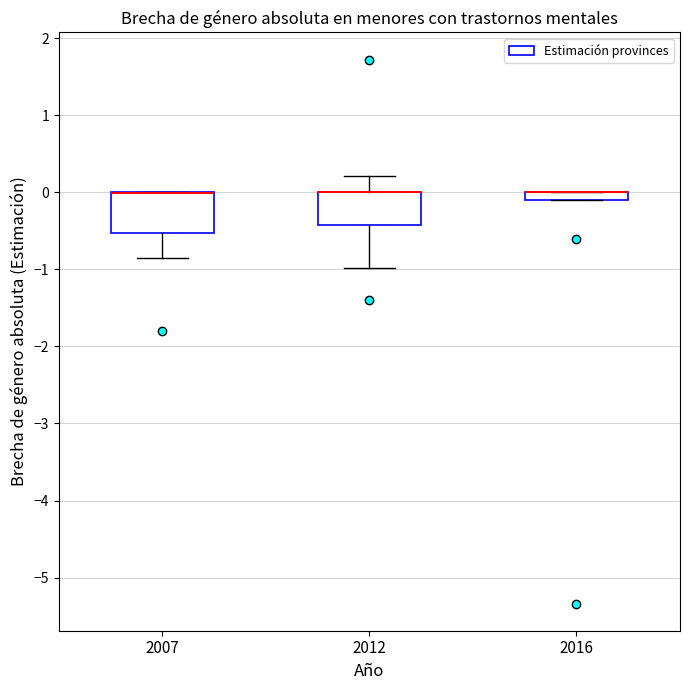

Comparing the boxes themselves (not the whiskers), which one is the tallest?

2007